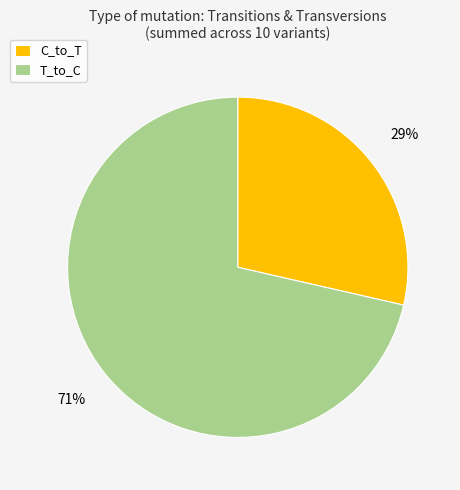

Which category has the smallest portion of the pie?

C_to_T